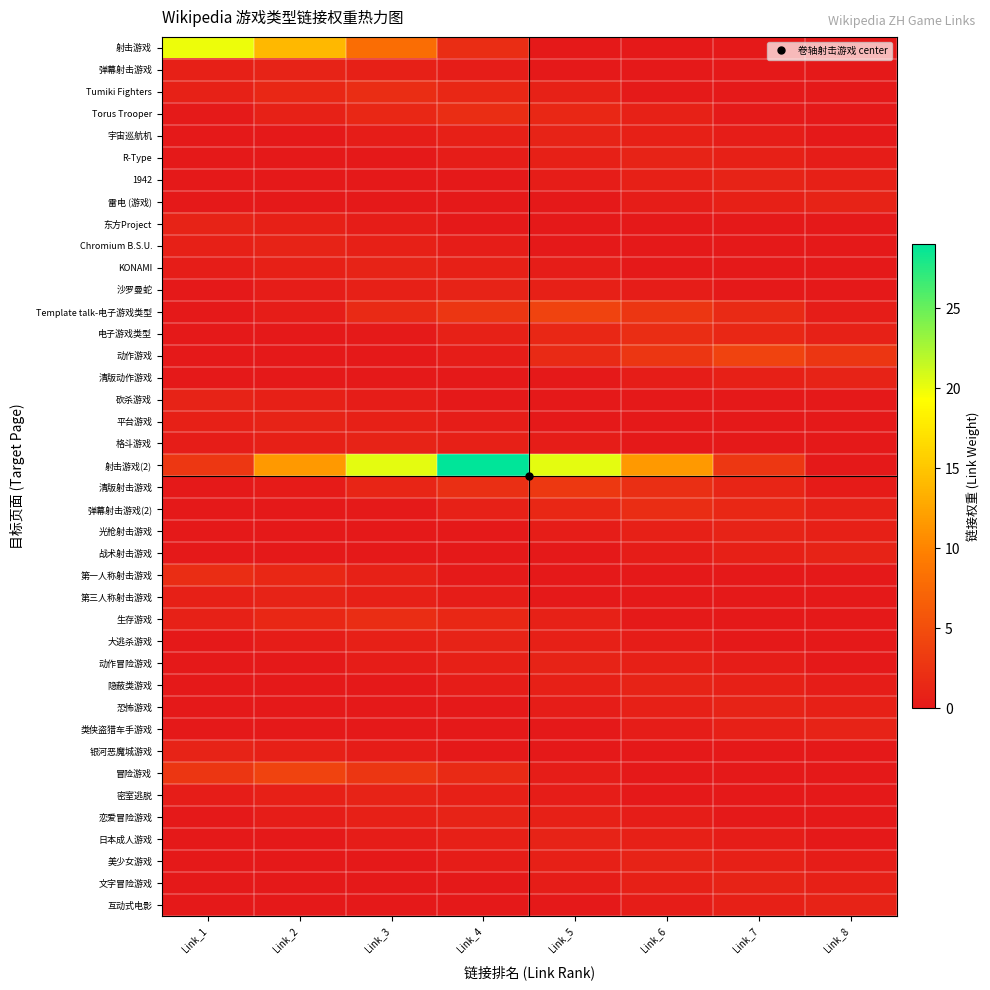

How many categories are shown in the chart?

8